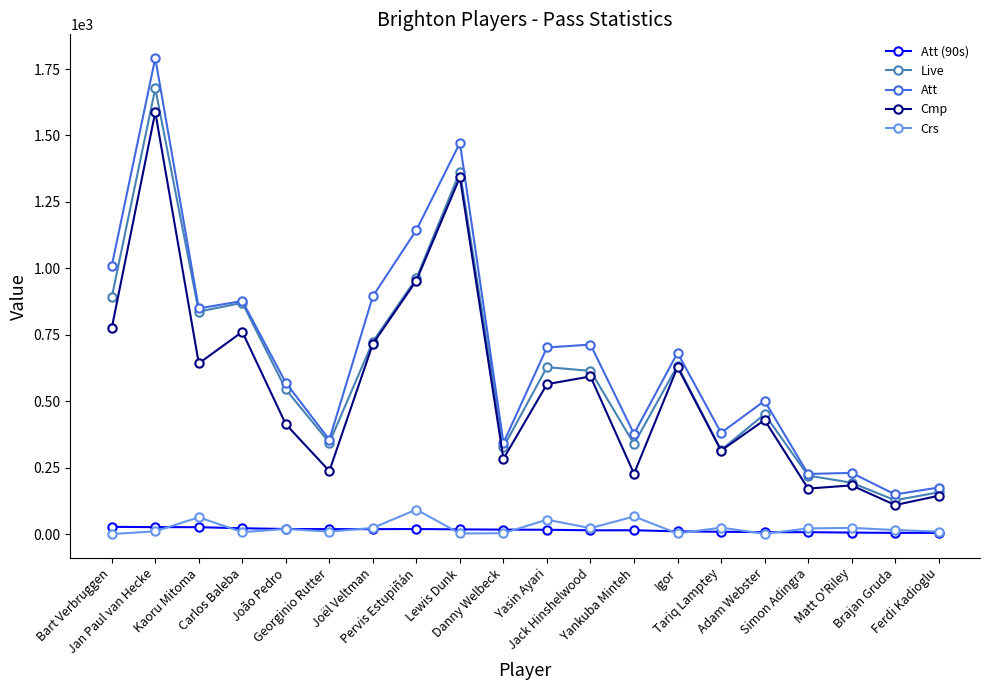

What is the average value of the Att (90s) series?

14.9